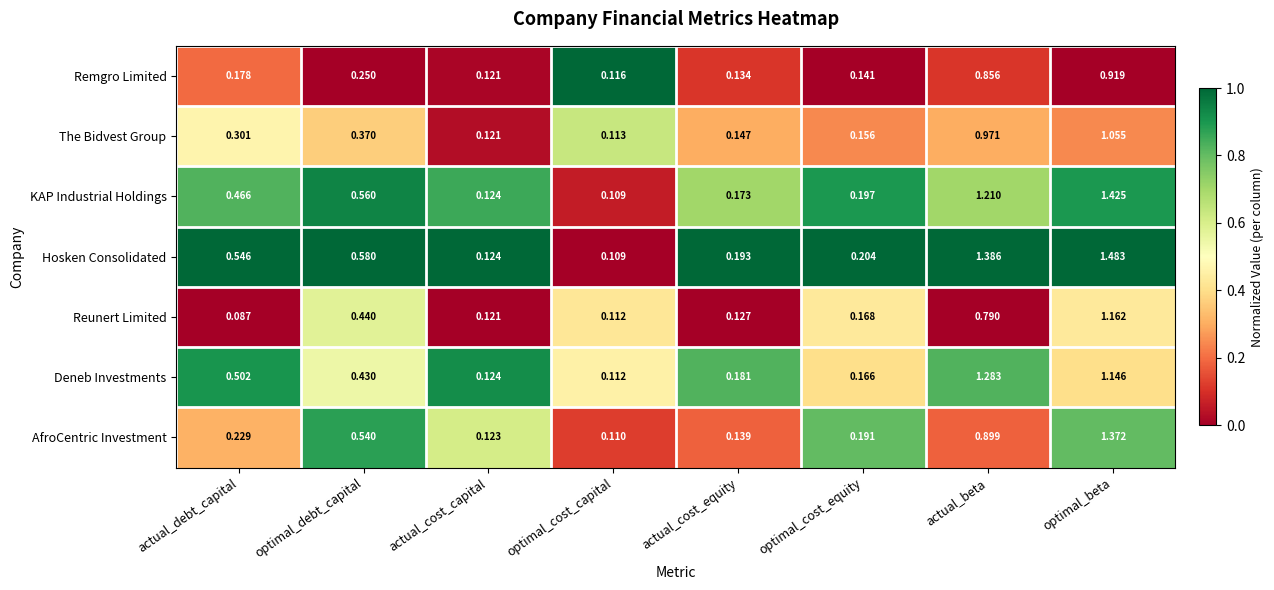

Which series has the largest range (max minus min)?

Hosken Consolidated